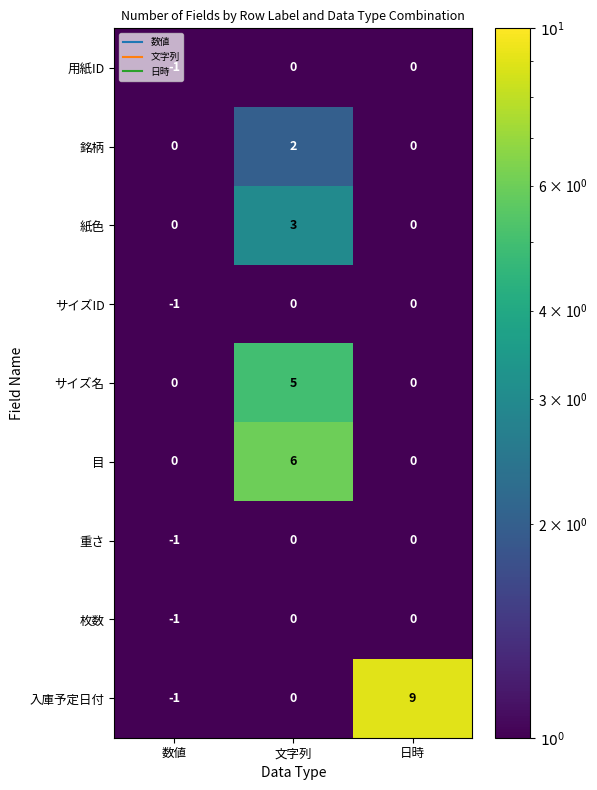

Is it true that 枚数 equals -1 at 文字列?

False